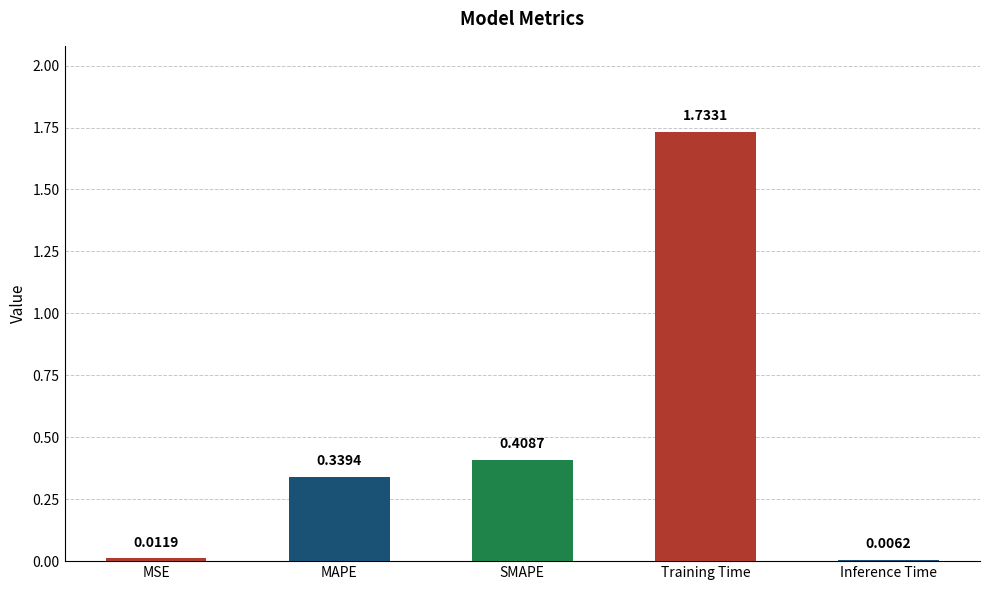

What is the change in value from MSE to Training Time?

+1.7